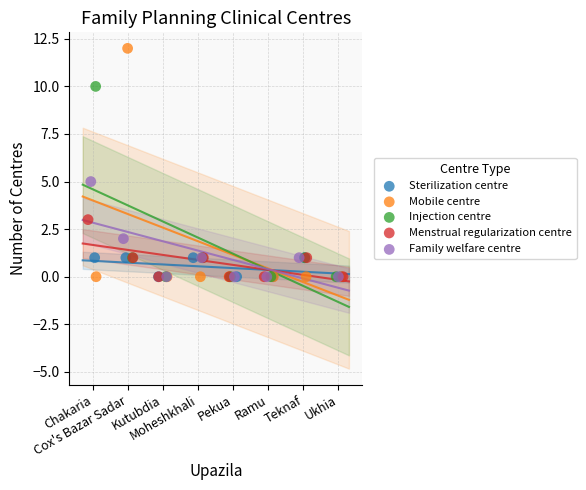

Which series reaches the maximum Y coordinate?

Mobile centre